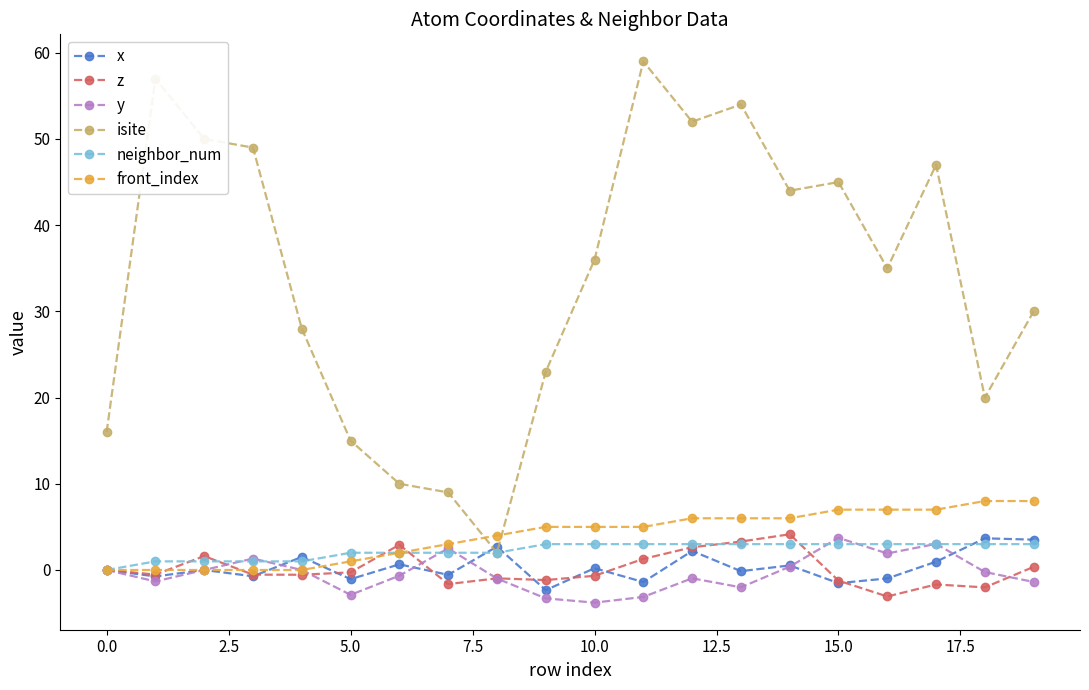

What is the value of the isite point at the 13th from the left?

52.0